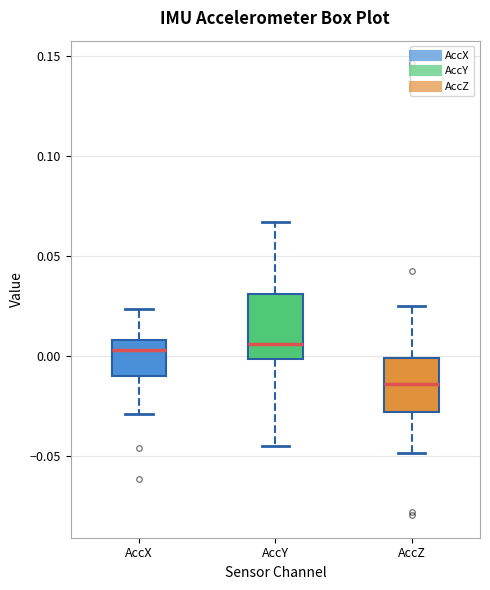

Reading left to right, transcribe this box plot: for each box, give where its median line is, the range the box spans, and where its two whiskers end, as read against the y-axis. The values are not printed on the chart, so give them approximately, as read against the axis.

AccX: median 0.005, box -0.010 to 0.010, whiskers -0.030 to 0.025
AccY: median 0.005, box 0.000 to 0.030, whiskers -0.045 to 0.065
AccZ: median -0.015, box -0.030 to 0.000, whiskers -0.050 to 0.025